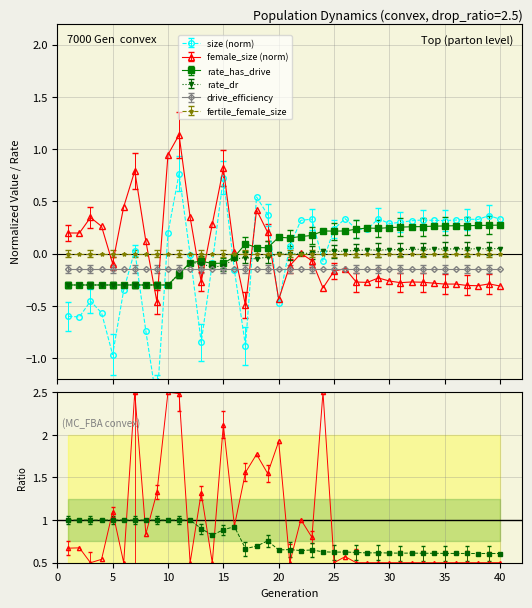

What is the difference between the rate_dr values at 27 and 6?

0.3